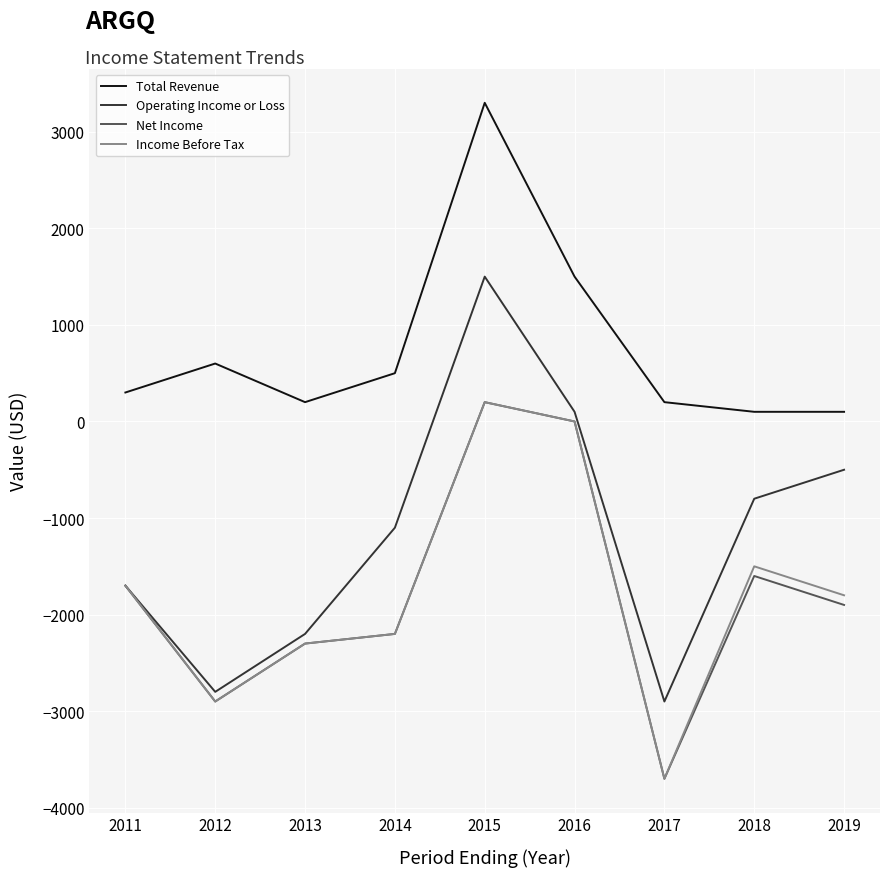

What is the total value across all series at 2013?

-6600